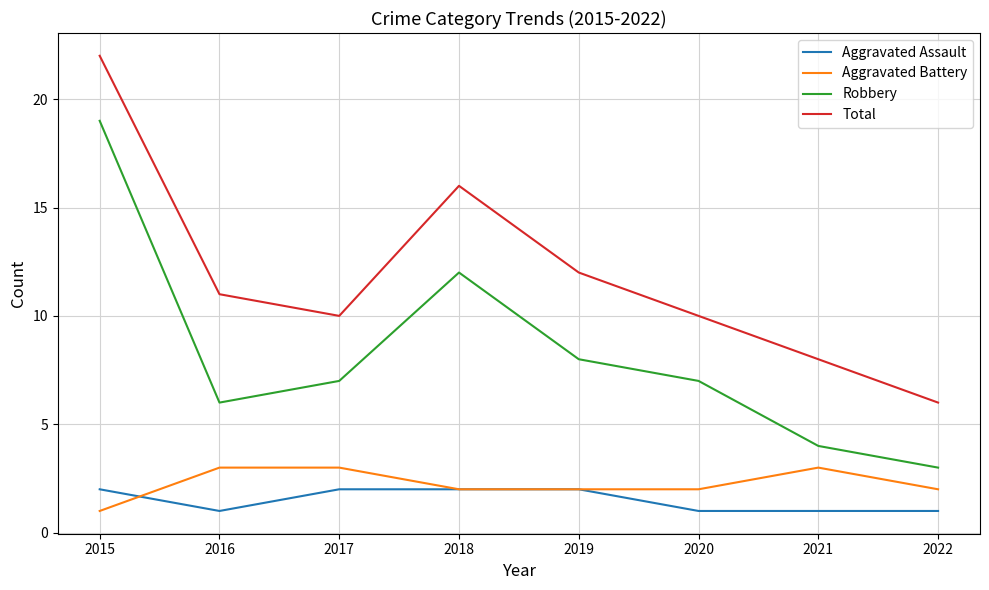

What is the difference between the Aggravated Battery values at 2021 and 2018?

1